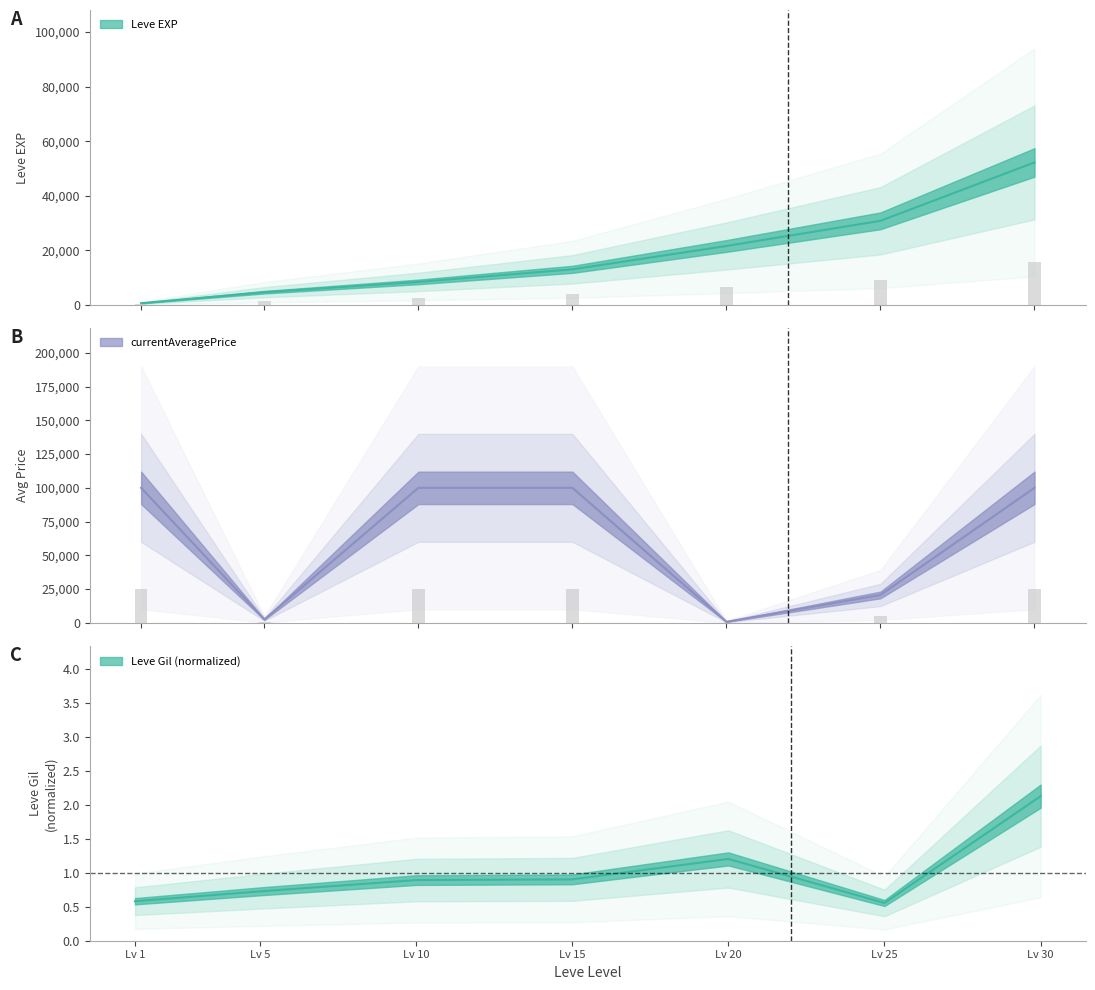

What is the average value of the Leve EXP series?

18771.4